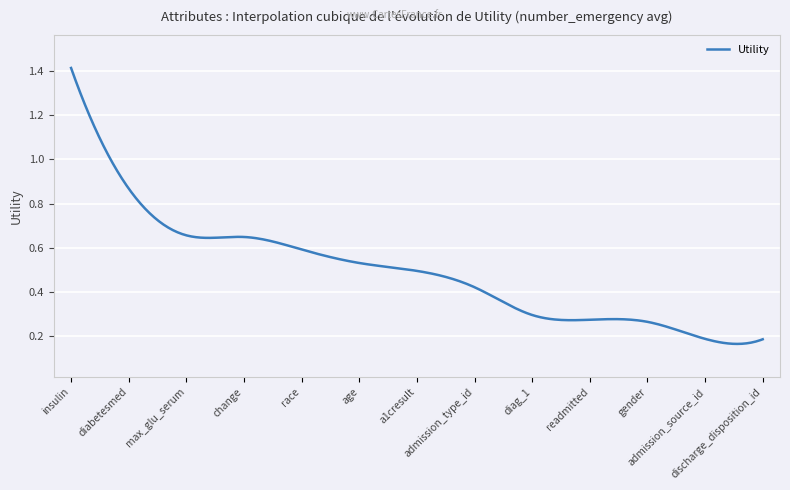

Which category has the highest value across all series?

insulin